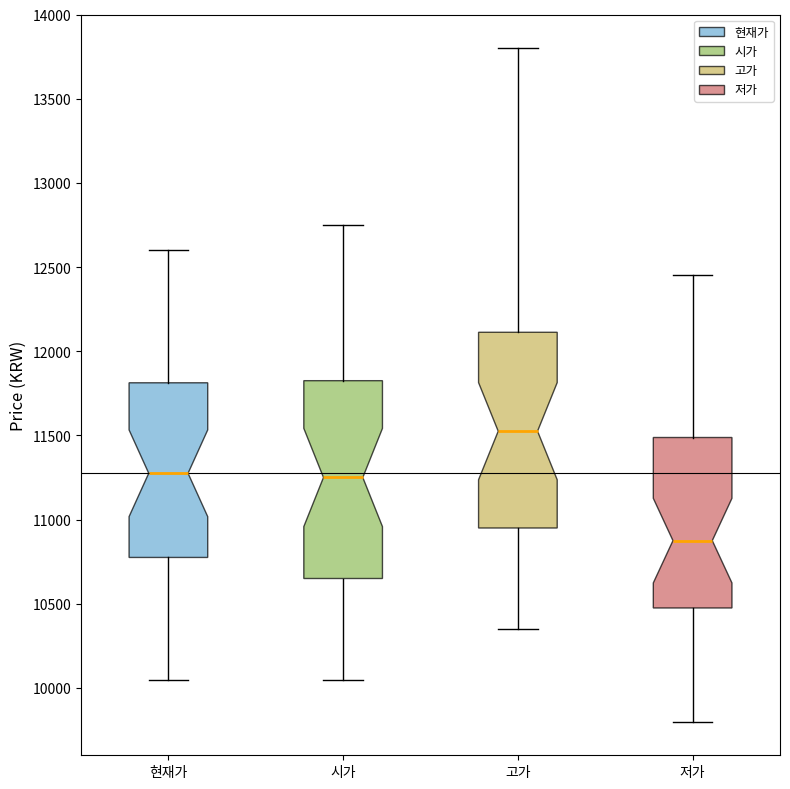

Reading left to right, transcribe this box plot: for each box, give where its median line is, the range the box spans, and where its two whiskers end, as read against the y-axis. The values are not printed on the chart, so give them approximately, as read against the axis.

현재가: median 11300, box 10800 to 11800, whiskers 10050 to 12600
시가: median 11250, box 10650 to 11850, whiskers 10050 to 12750
고가: median 11550, box 10950 to 12100, whiskers 10350 to 13800
저가: median 10900, box 10500 to 11500, whiskers 9800 to 12450